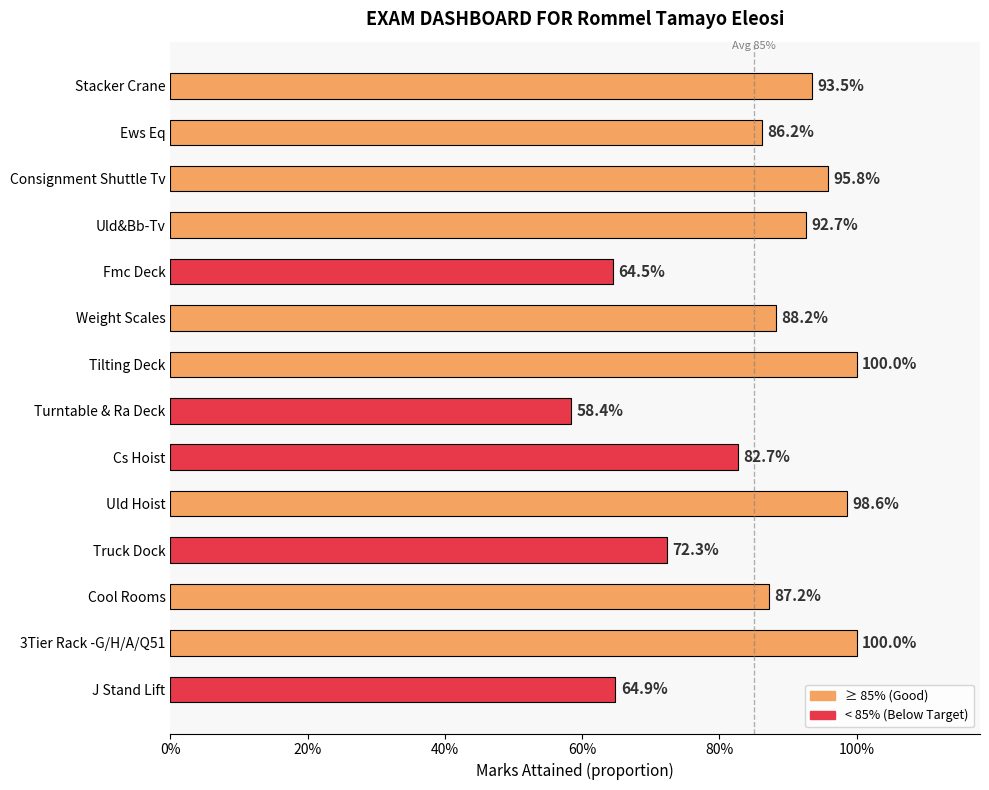

Does the chart contain any negative values?

No